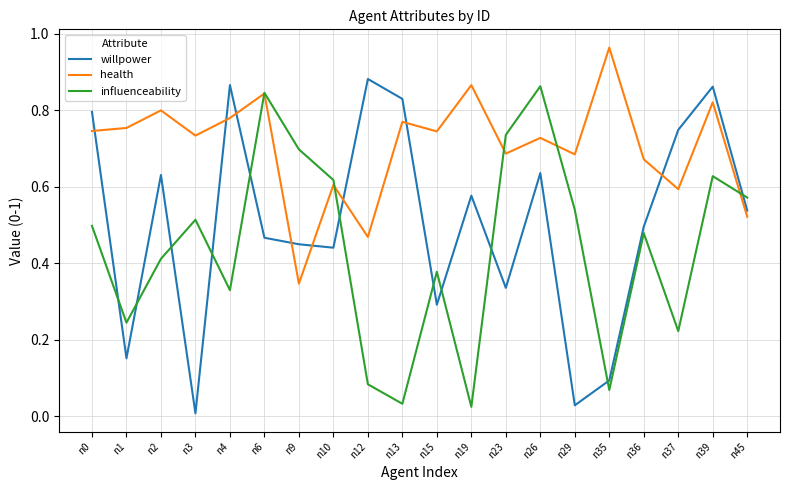

Is the value of influenceability at n12 greater than the value of health at n10?

No